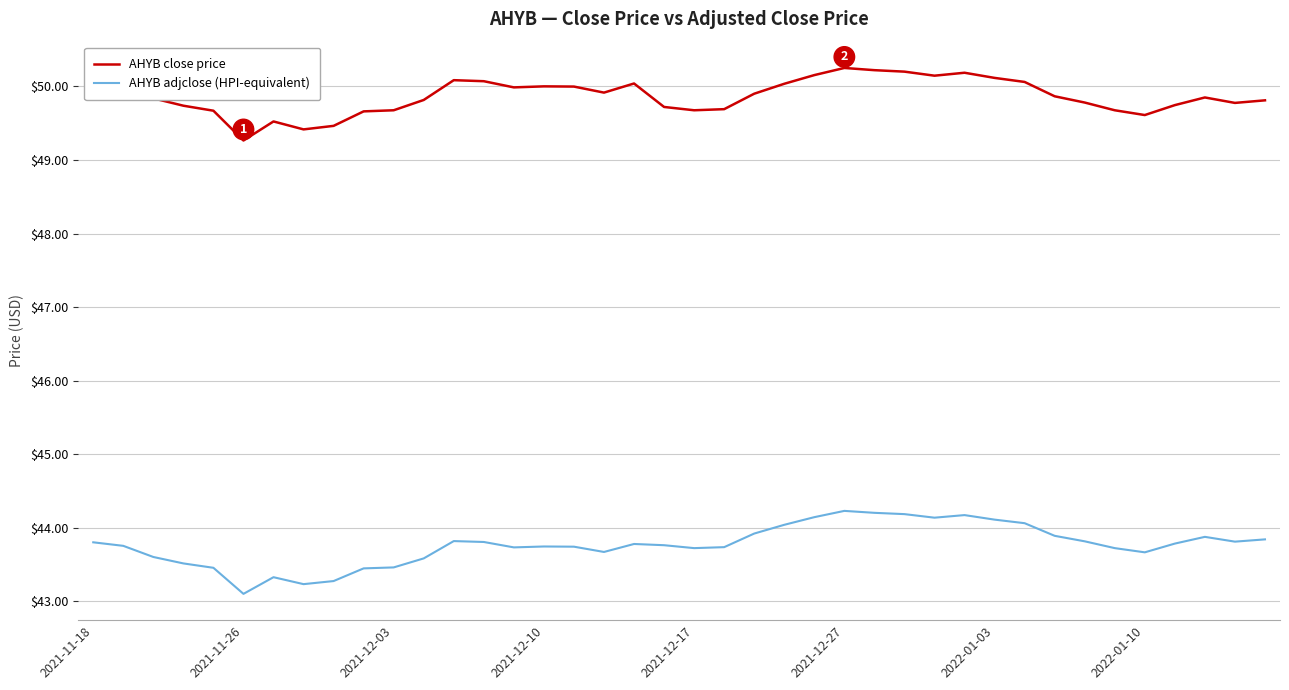

What is the minimum value shown in the chart?

43.1